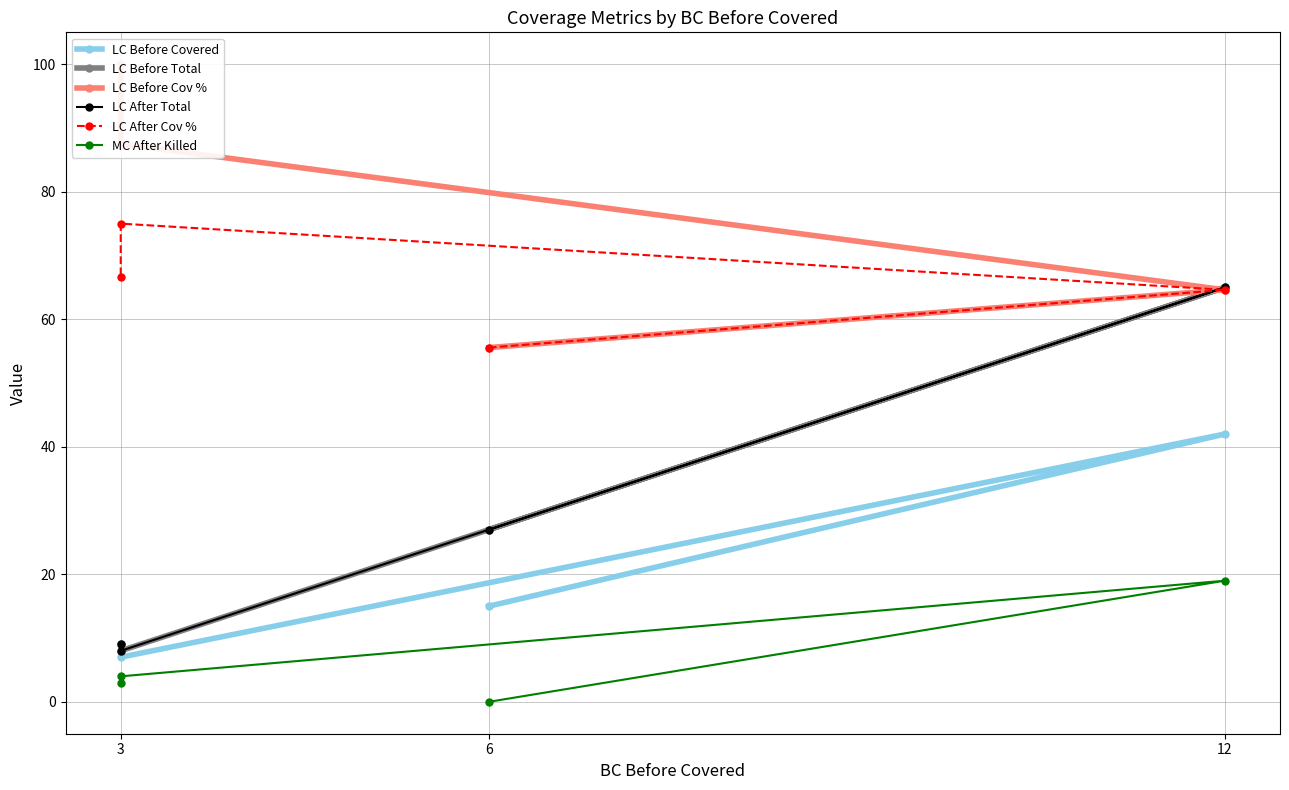

What is the label of the 4th point from the right?

6